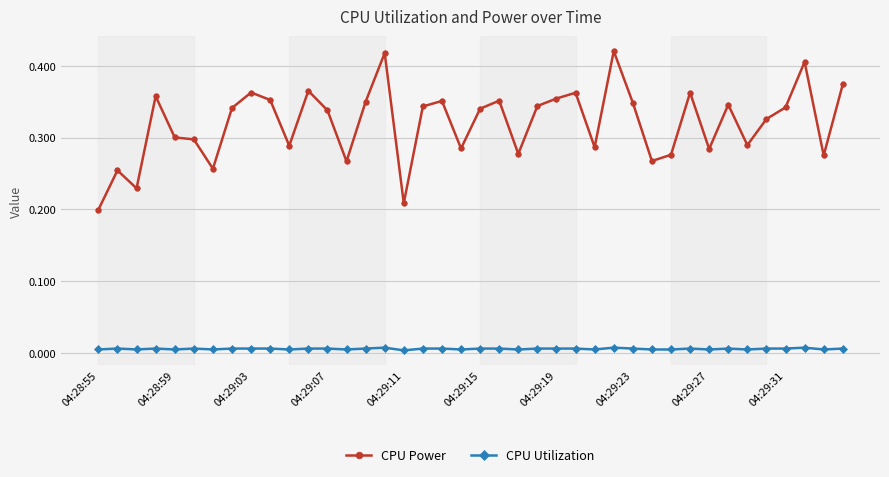

What is the sum of all CPU Power values?

12.8